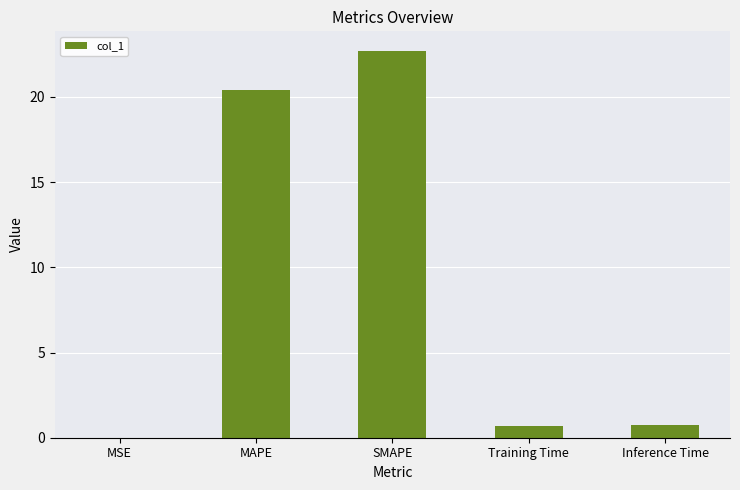

What is the approximate value at Inference Time?

0.8